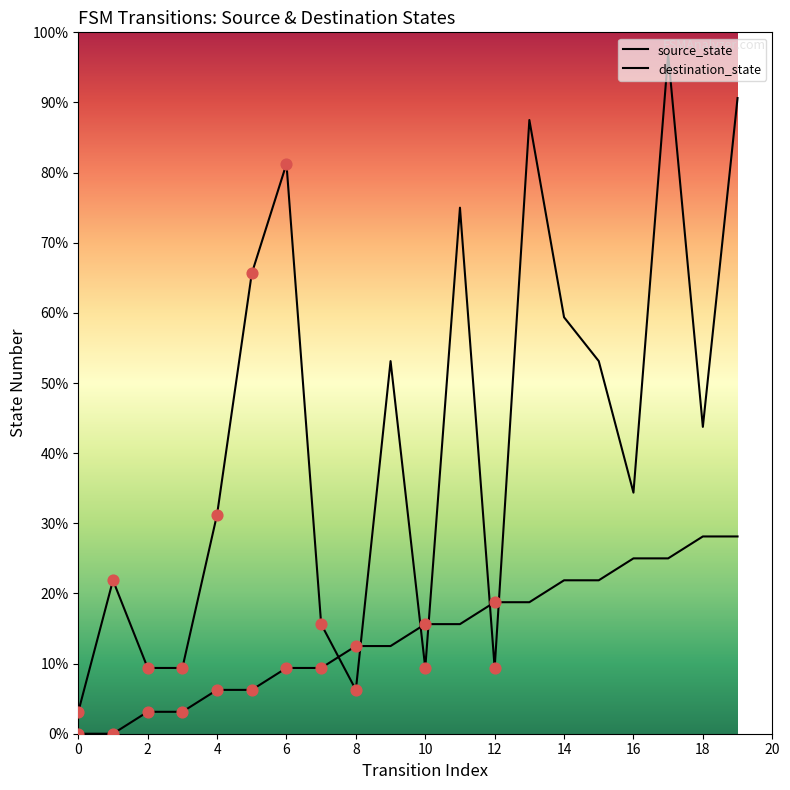

Which series contains the highest Y value?

destination_state